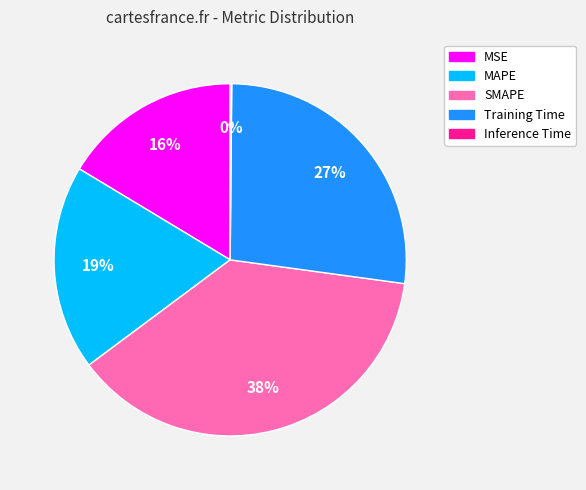

What percentage is the SMAPE slice, to the nearest percent?

38%